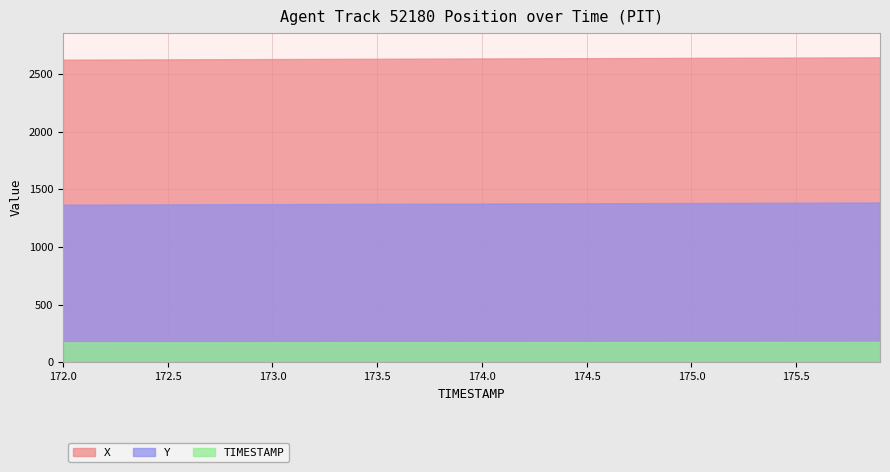

At how many categories does at least one series exceed 1250?

40